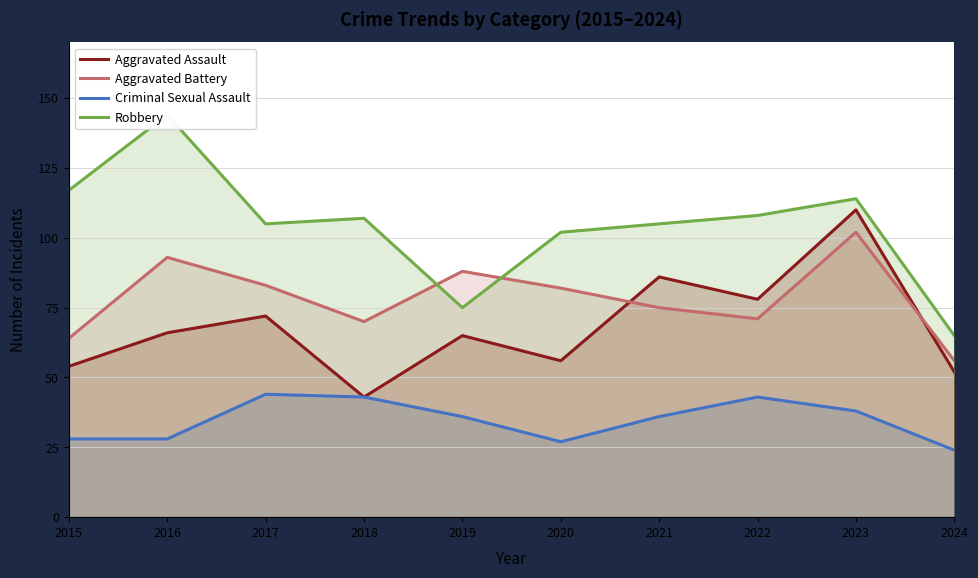

How many data points in Aggravated Assault are above 66?

4